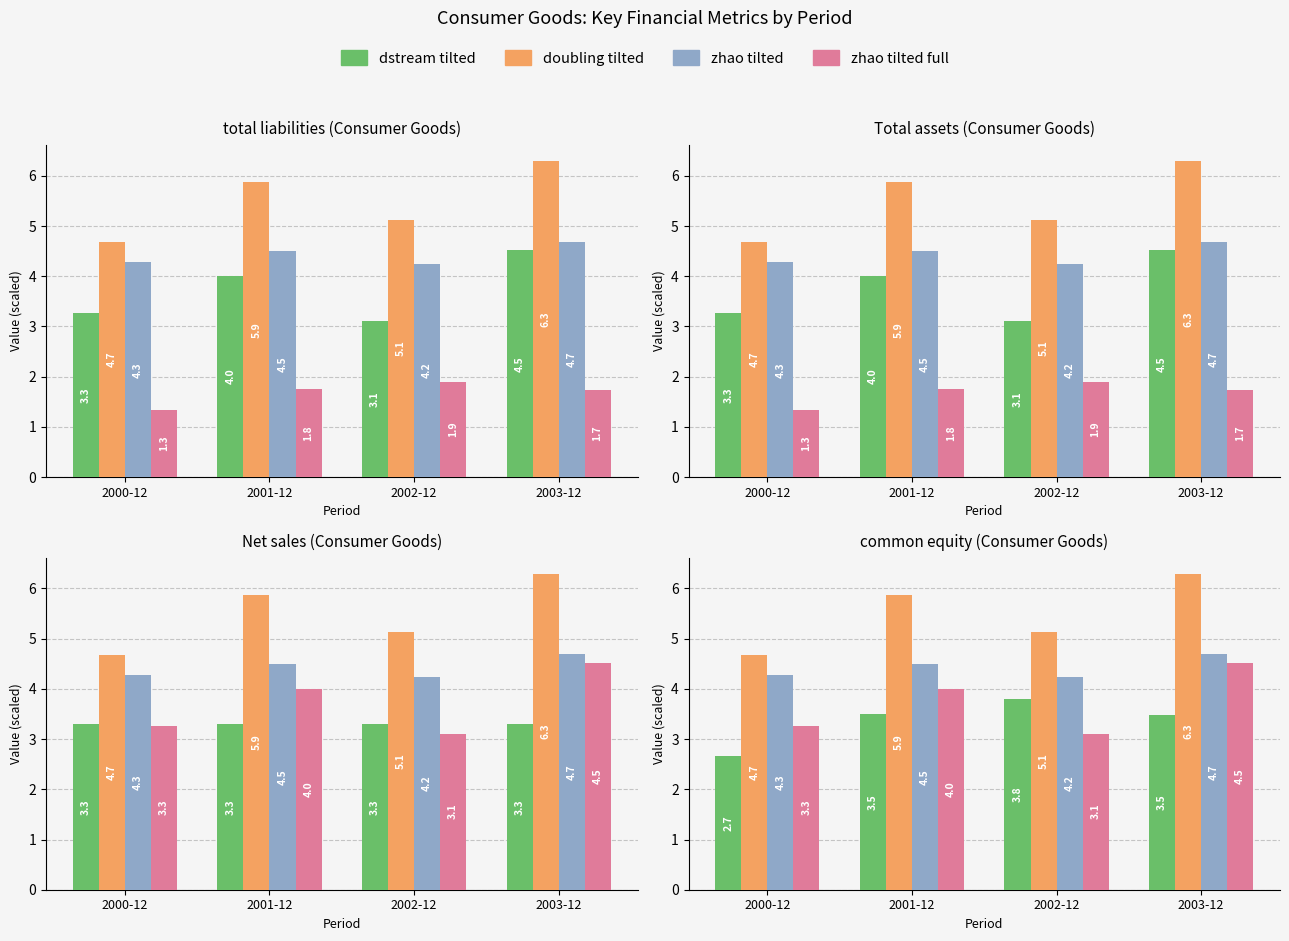

Between 2003-12 and 2001-12, which is larger?

2001-12